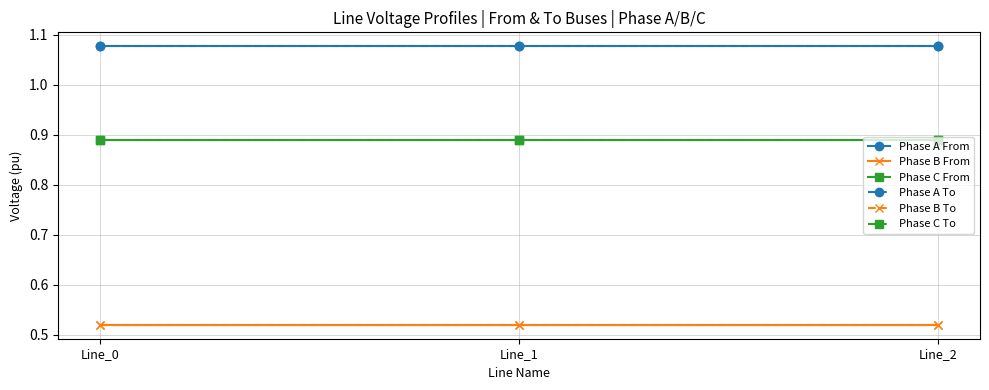

List the labels in order of Phase B To value, smallest first.

Line_0, Line_1, Line_2